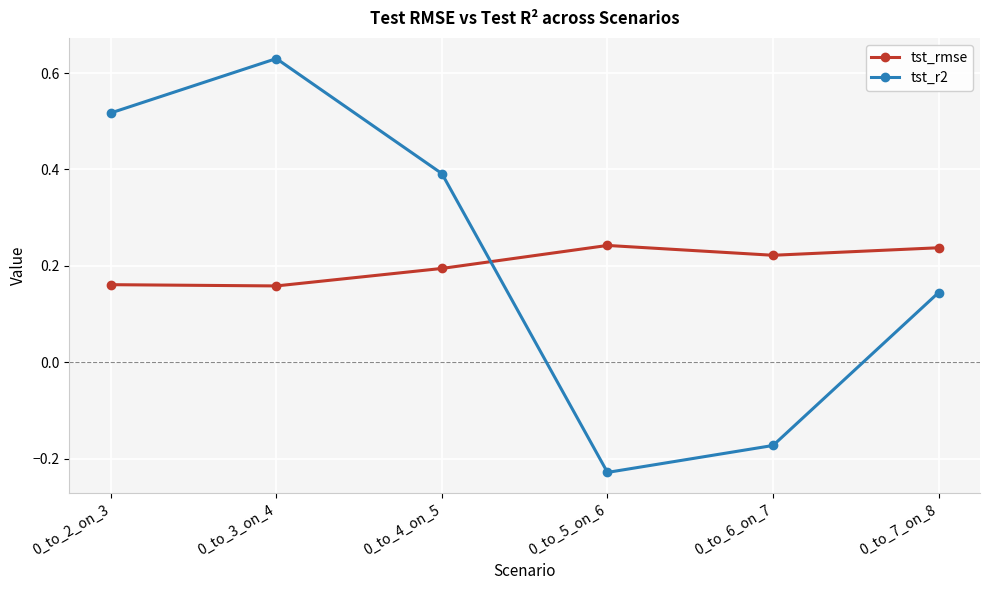

True or false: tst_rmse and tst_r2 intersect in this chart.

True